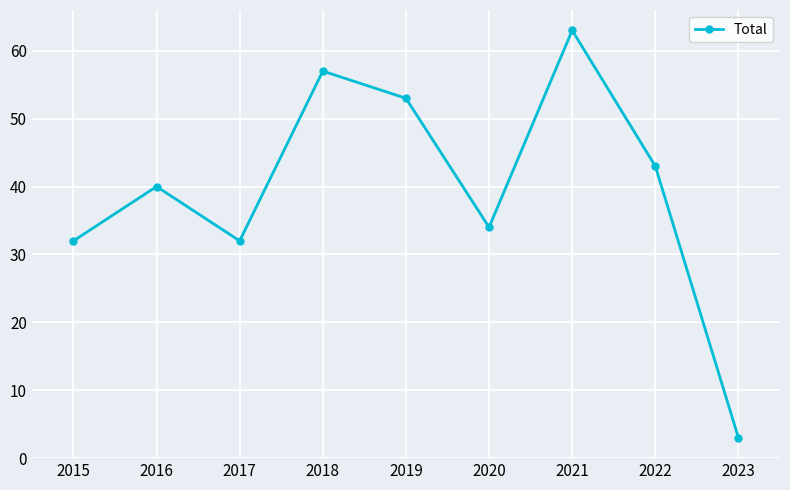

Reading right to left, extract all data points from this chart.

2023=3	2022=43	2021=63	2020=34	2019=53	2018=57	2017=32	2016=40	2015=32